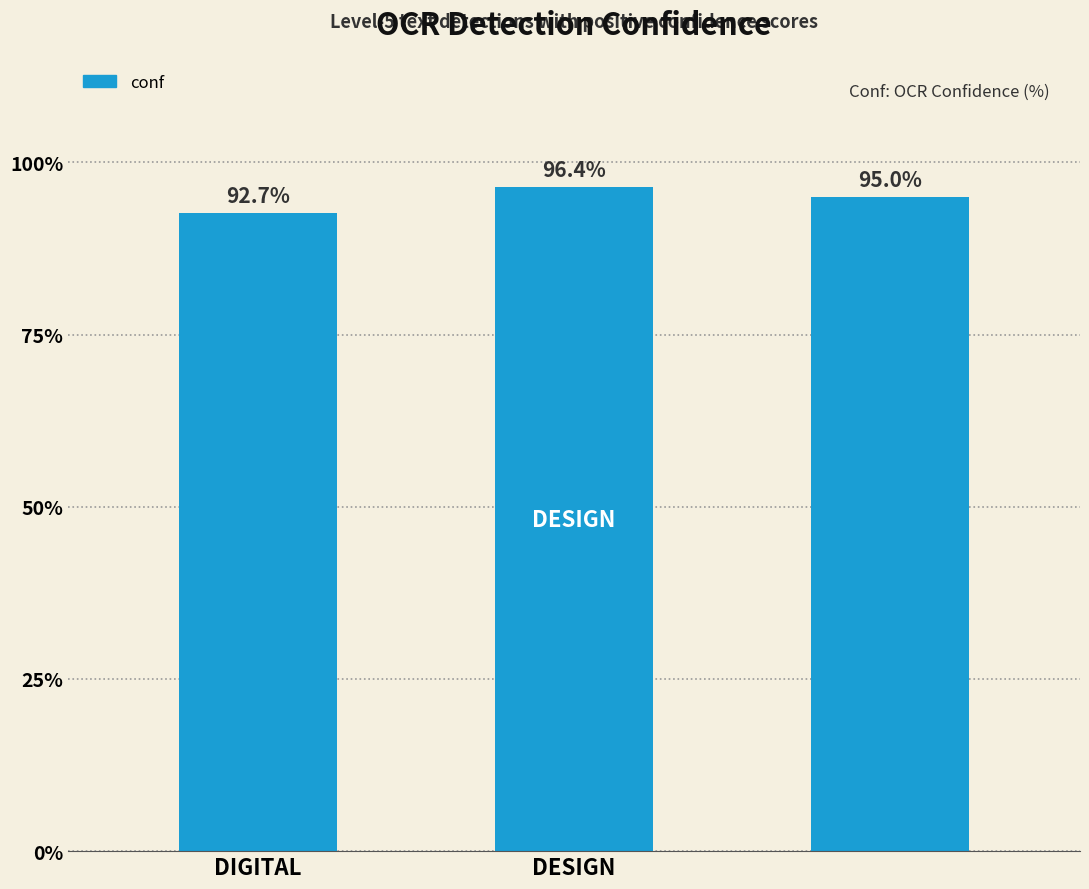

What is the minimum value shown in the chart?

92.7